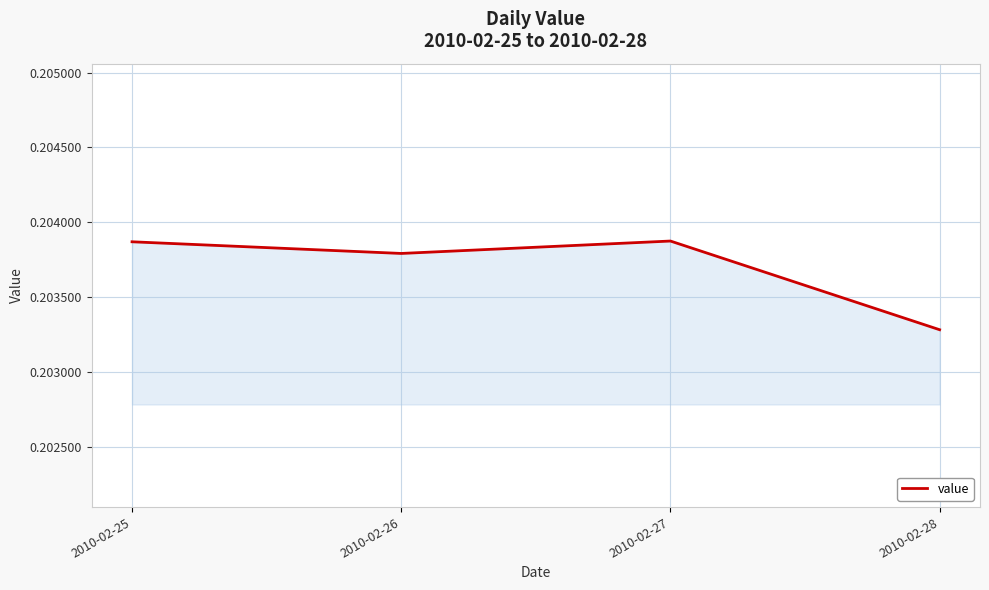

At which category does the data reach its first local peak?

2010-02-27